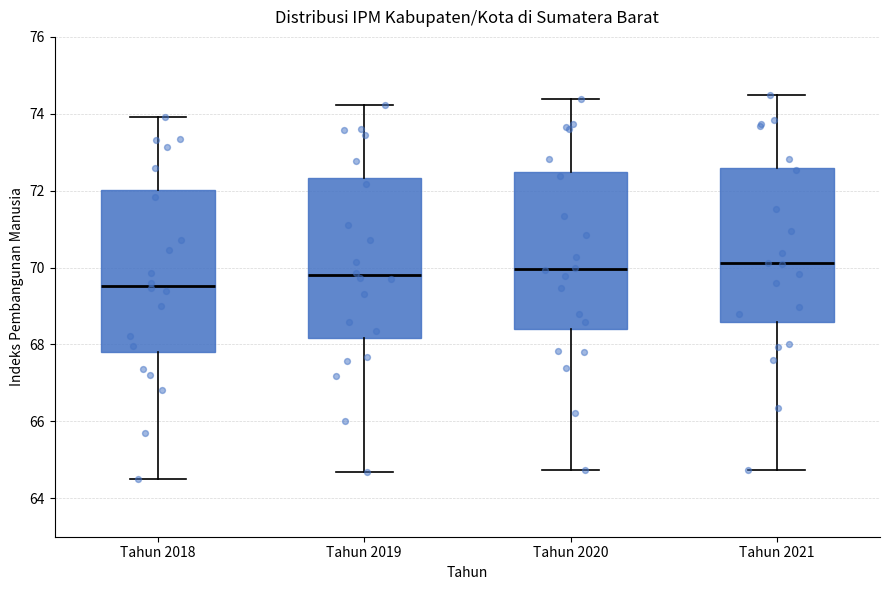

Where does the median line of the box for Tahun 2019 sit on the y-axis? The values are not printed on the chart, so give them approximately, as read against the axis.

69.8